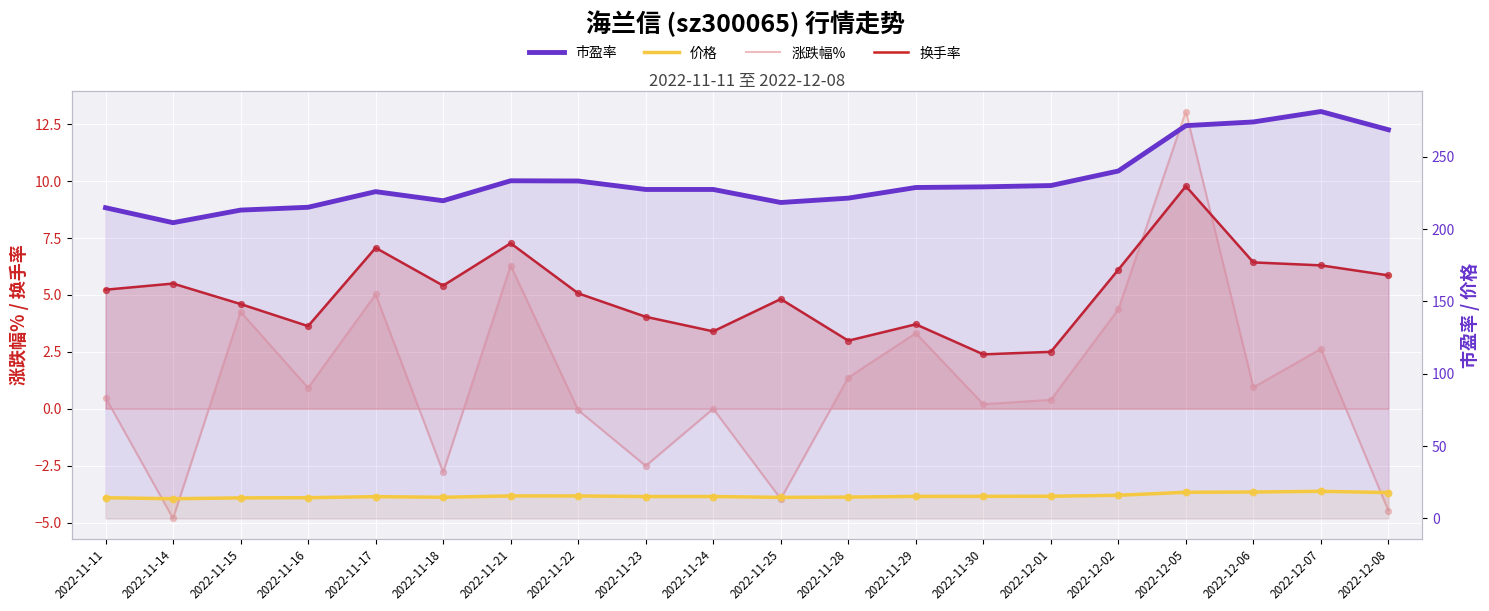

What are all the series names shown in the legend?

涨跌幅%, 换手率, 市盈率, 价格